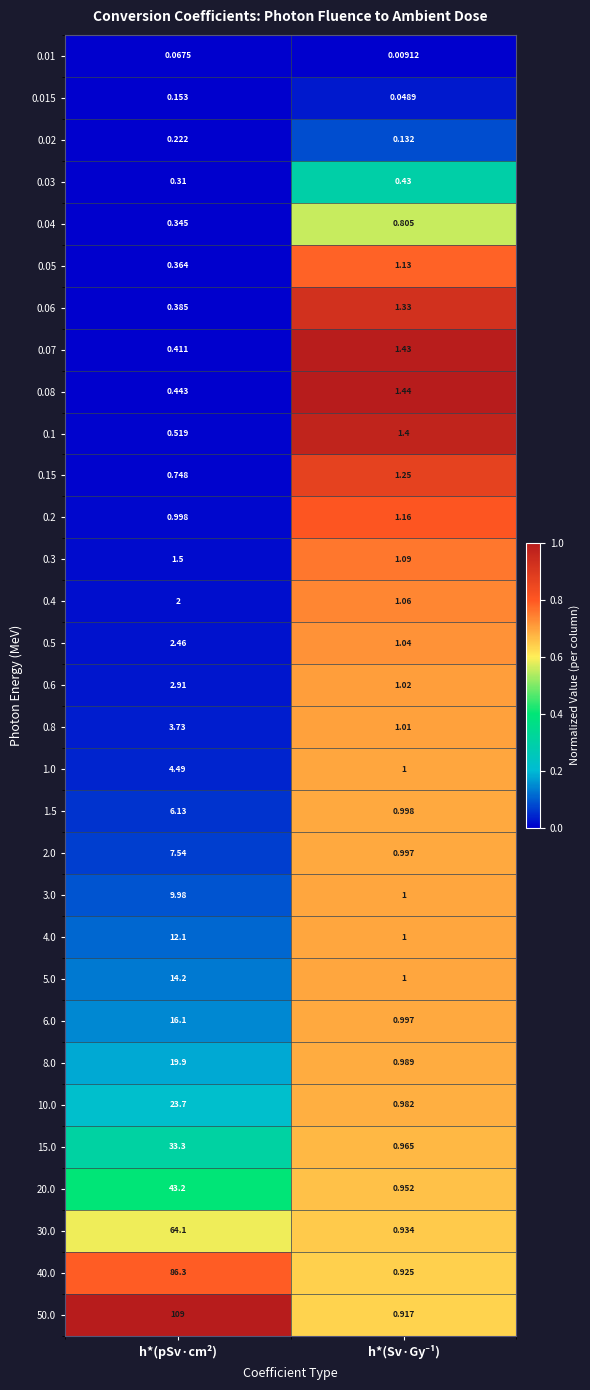

Where is 0.08 nearest to the value 0?

h*(pSv·cm²)